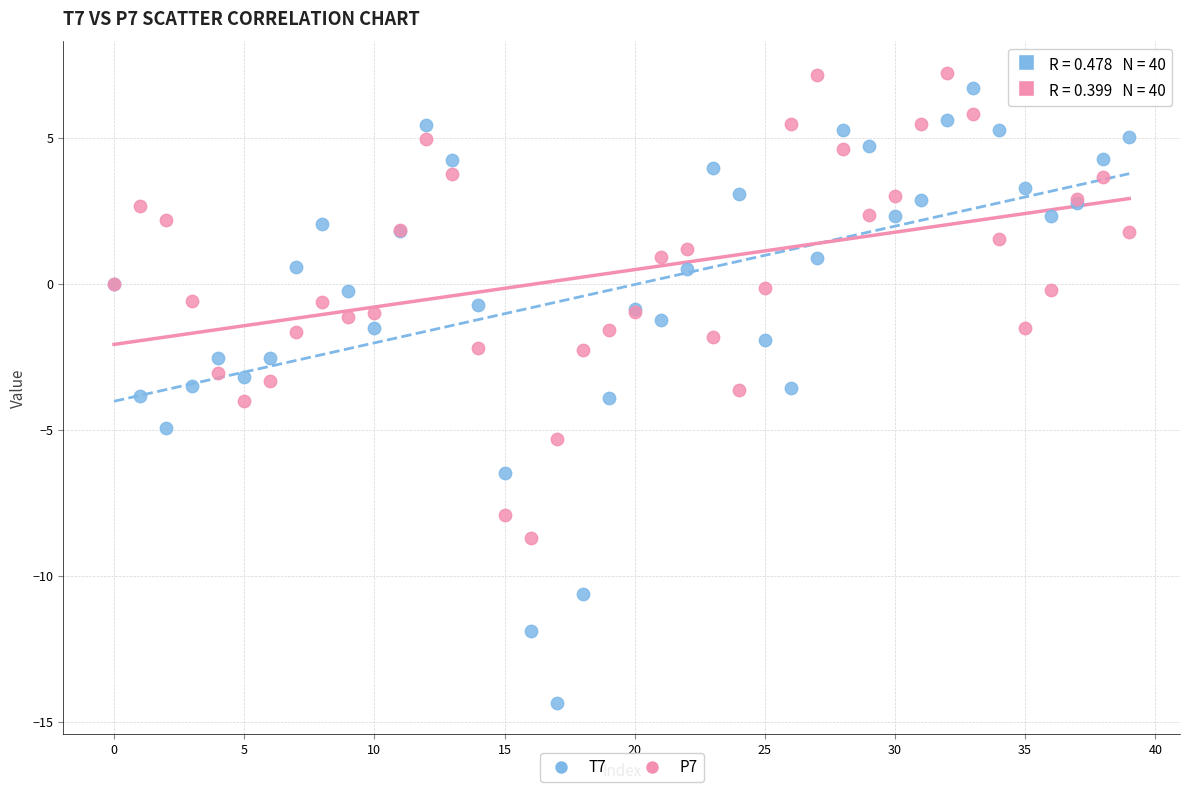

Which series contains the lowest Y value?

T7